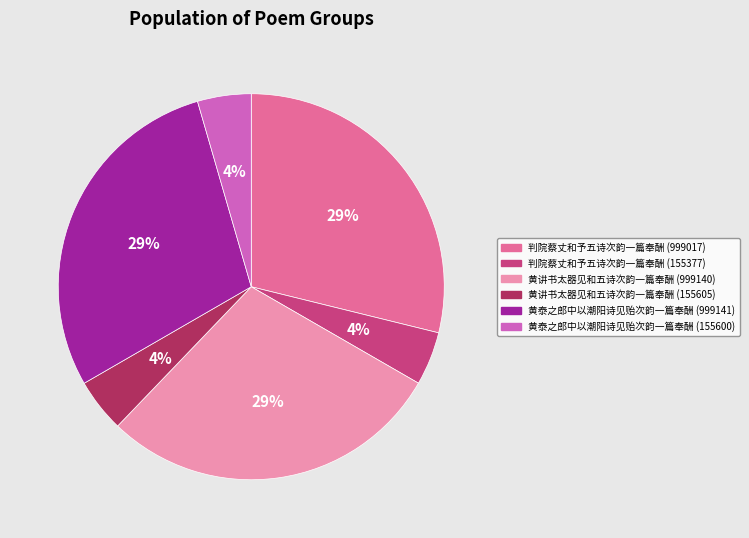

Is 黄讲书太器见和五诗次韵一篇奉酬 (999140) the majority of the pie?

No